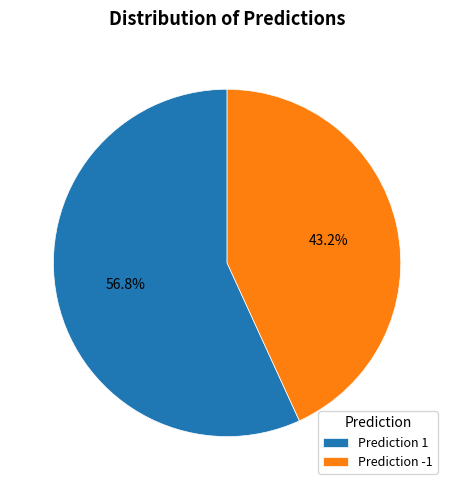

Does any single category account for the majority?

Yes